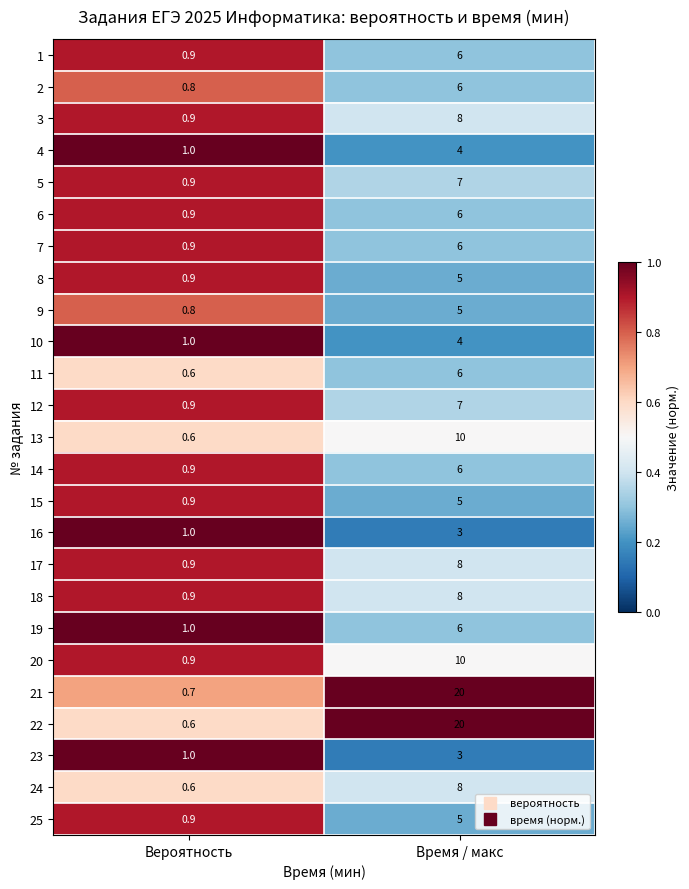

Is it true that 19 equals 2.0 at Время / макс?

False